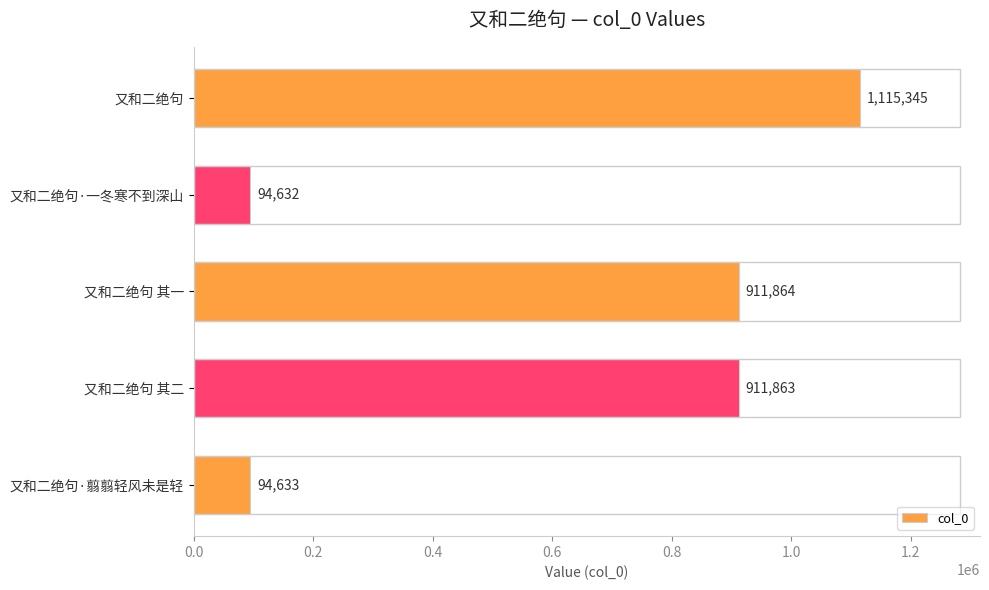

The value at 又和二绝句 其一 is 911864. True or false?

True